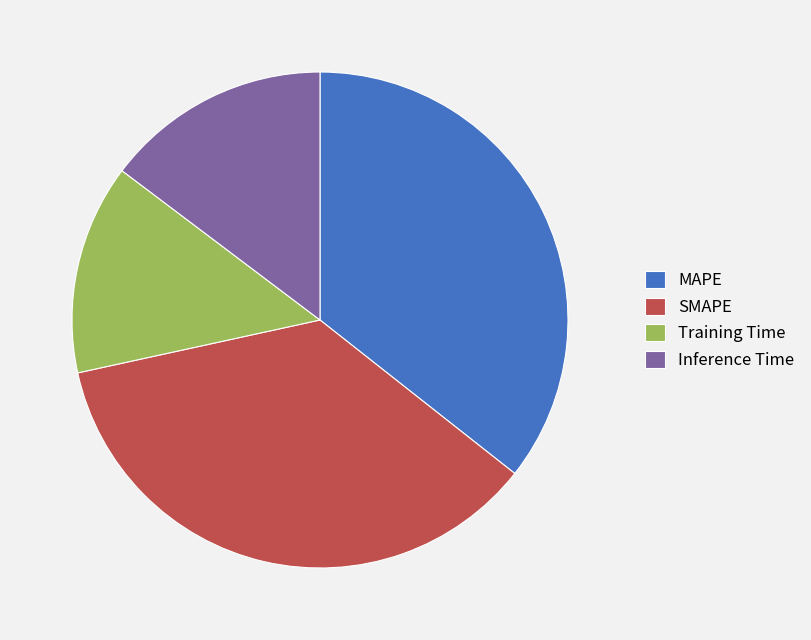

What is the ratio of the value at SMAPE to the value at MAPE?

1.0